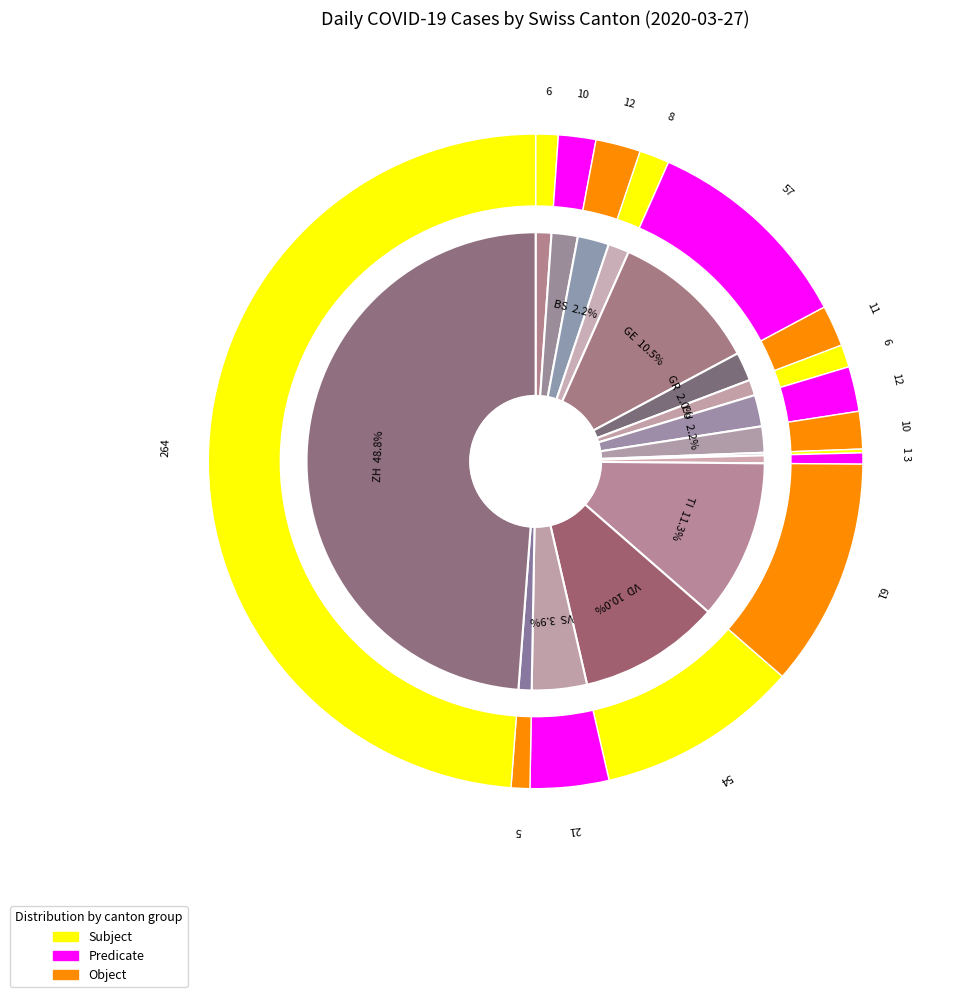

Which category has the biggest portion of the pie?

ZH